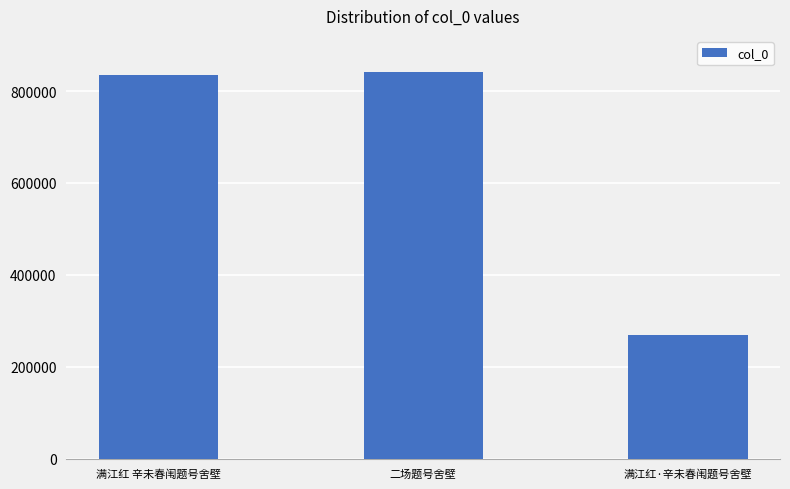

What value does the data have at 满江红·辛未春闱题号舍壁?

268581